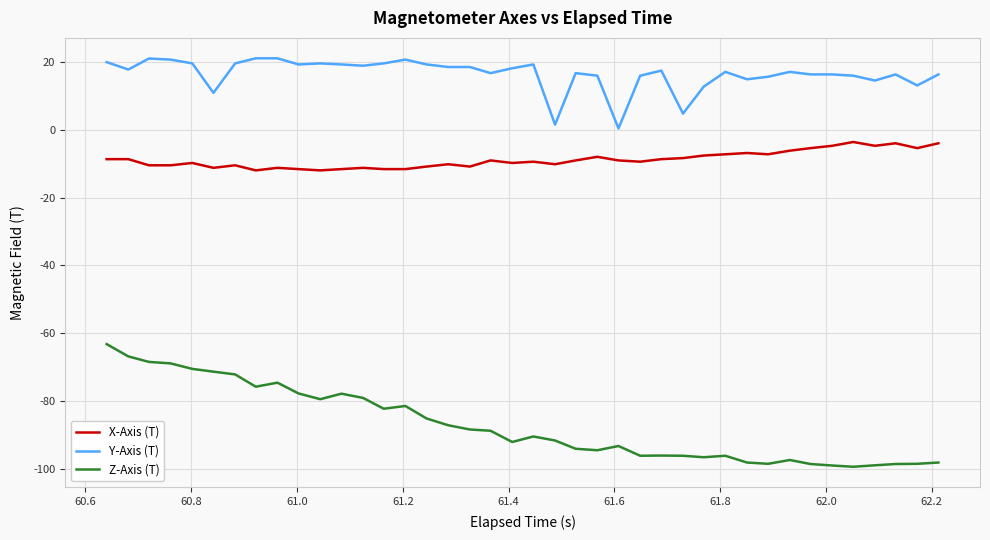

Rank the series by their maximum value, from lowest to highest.

Z-Axis (T), X-Axis (T), Y-Axis (T)